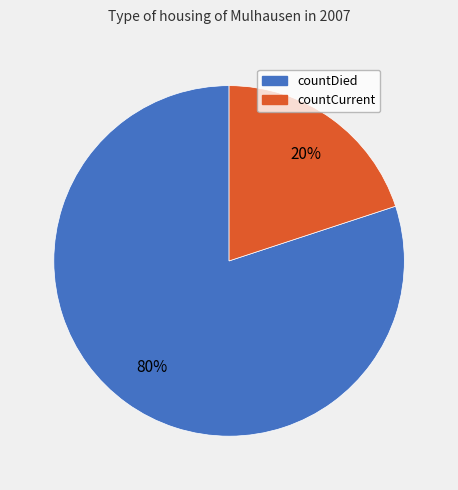

Which has a higher value, countCurrent or countDied?

countDied